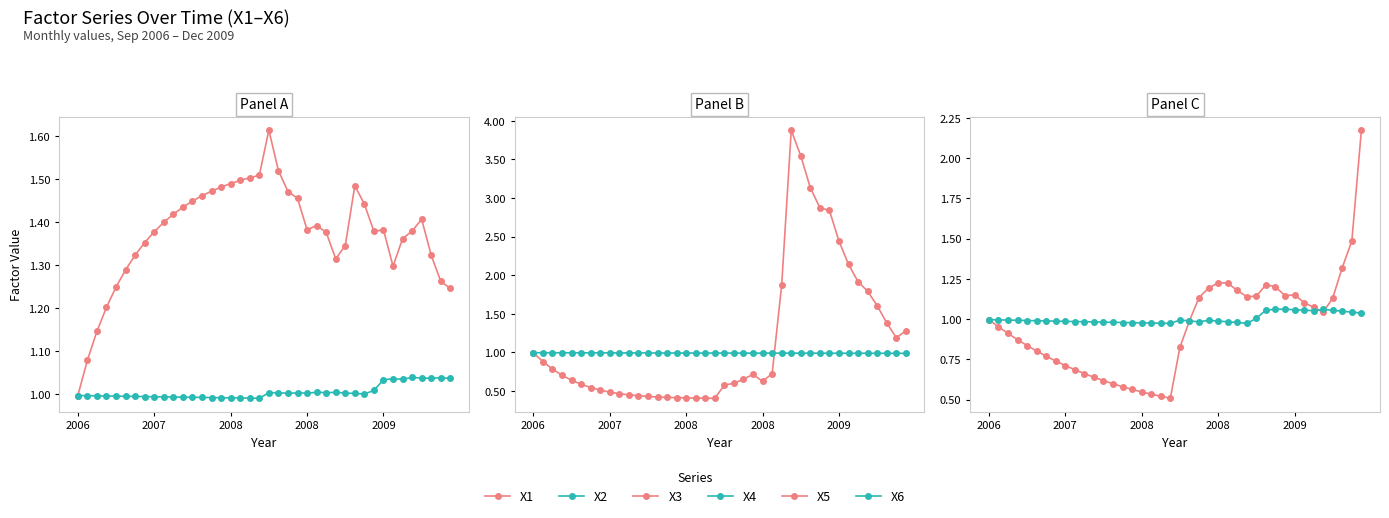

What is the value of the X6 point at the 33rd from the left?

1.1